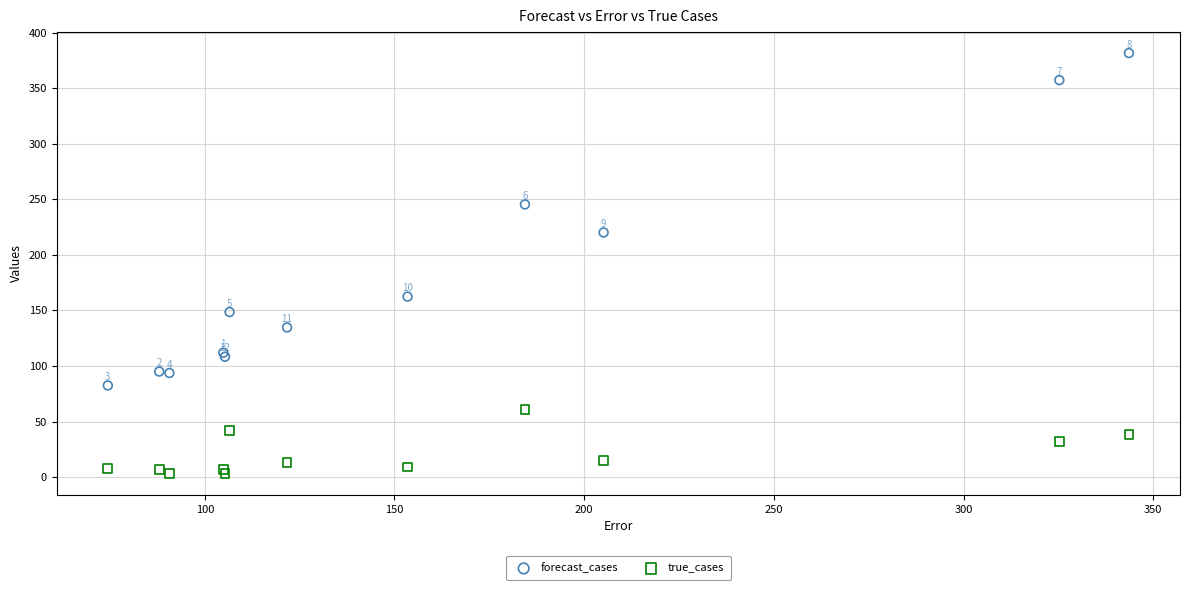

Which series contains the highest Y value?

forecast_cases